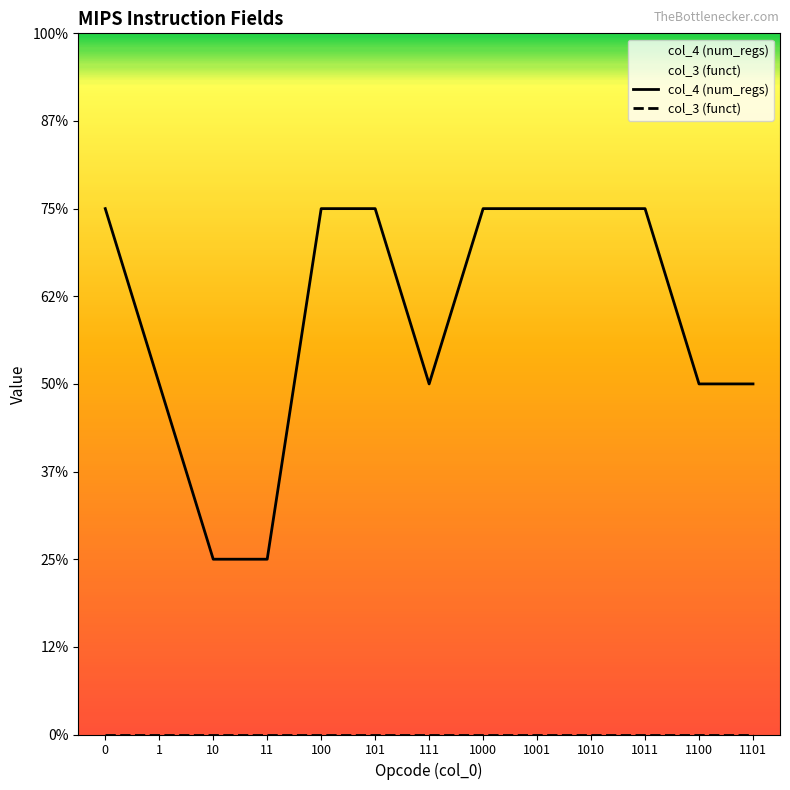

What is the difference between the values at 1000 and 111?

1